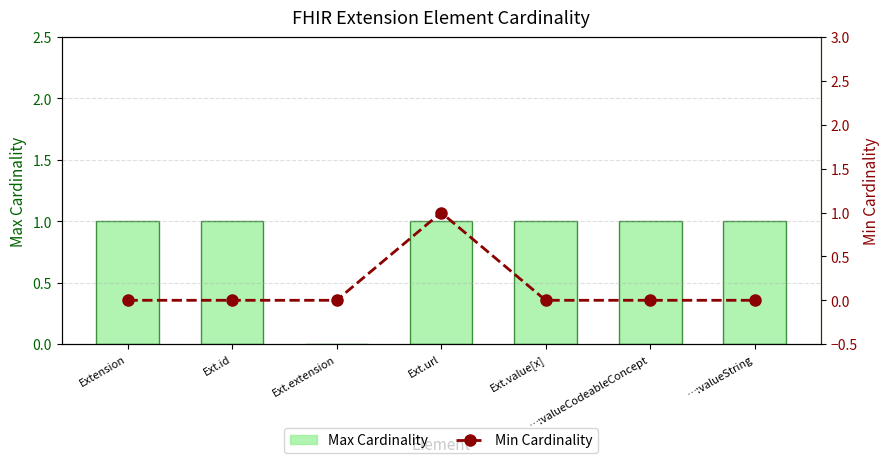

Reading left to right, extract all data points from this chart.

Max Cardinality: 1	1	0	1	1	1	1
Min Cardinality: 0	0	0	1	0	0	0